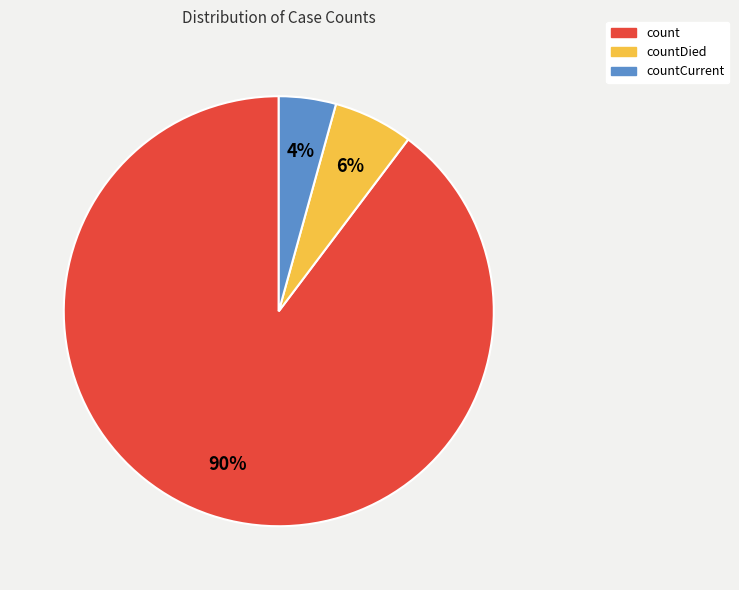

What is the majority slice?

count